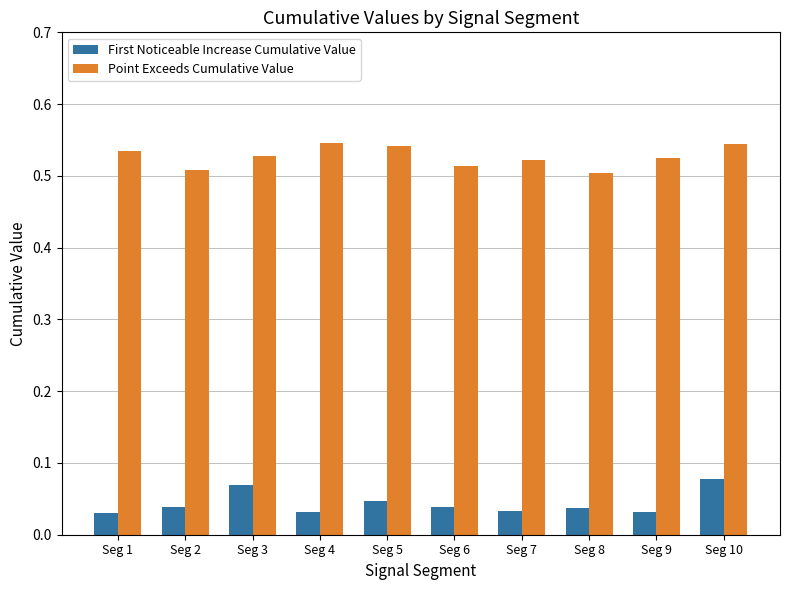

Which series has the widest spread of values?

First Noticeable Increase Cumulative Value